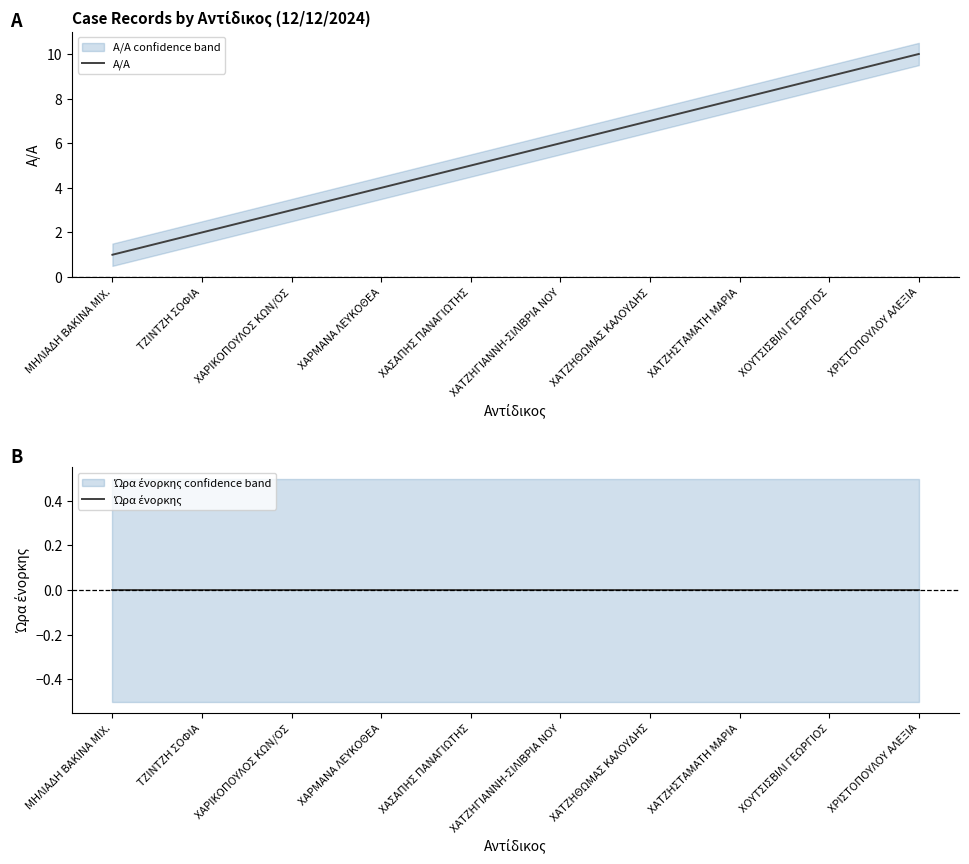

What is the difference between the maximum and minimum values in the A/A series?

9